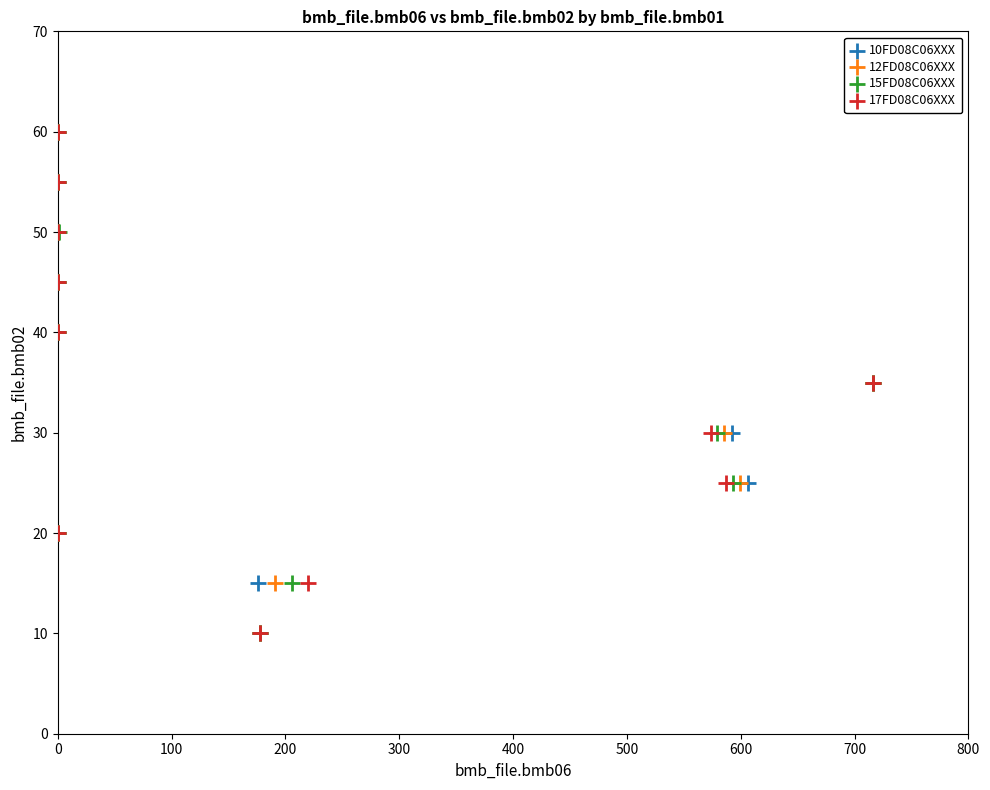

What are all the series names shown in the legend?

10FD08C06XXX, 12FD08C06XXX, 15FD08C06XXX, 17FD08C06XXX